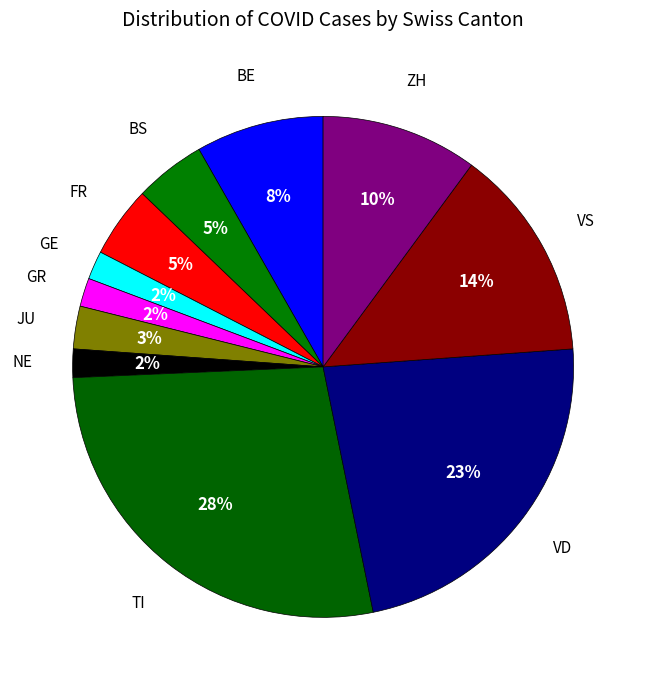

How many segments does this pie chart have?

11